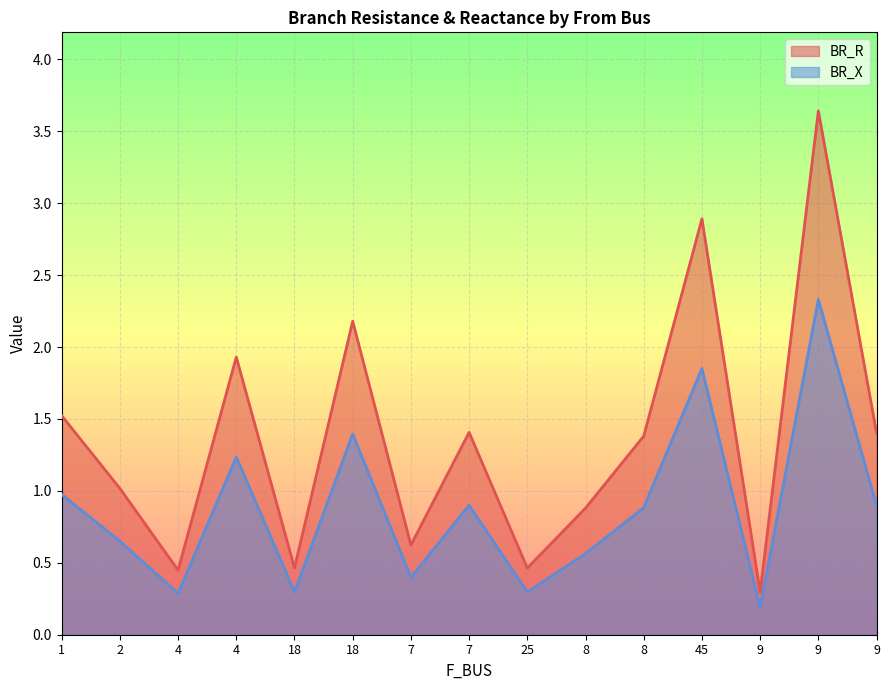

Which series has the widest spread of values?

BR_R